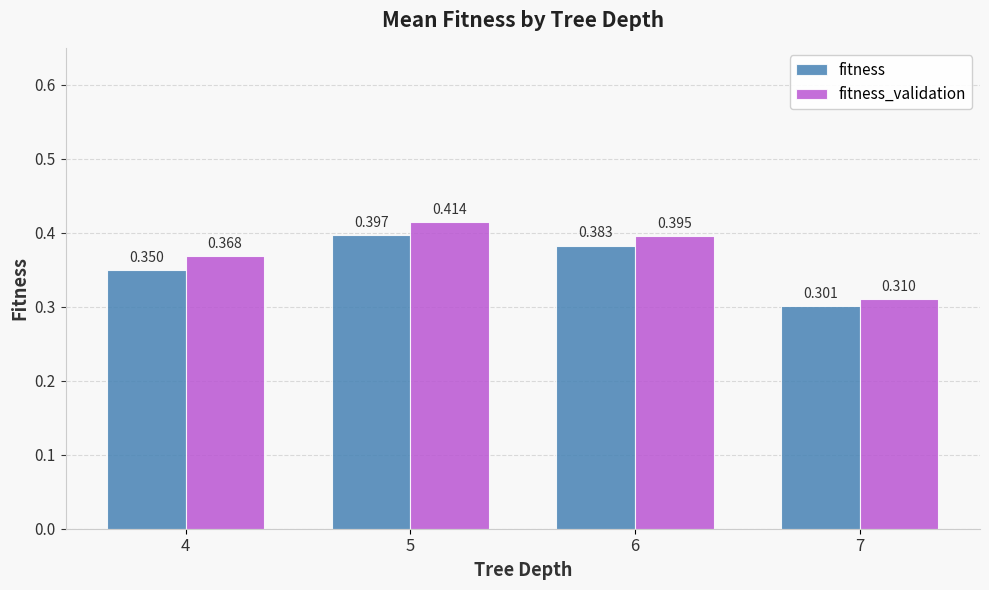

Which series has the widest spread of values?

fitness_validation